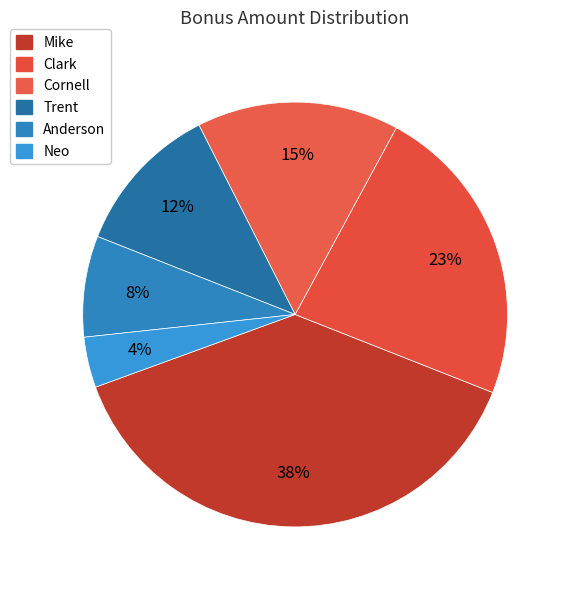

How many segments does this pie chart have?

6